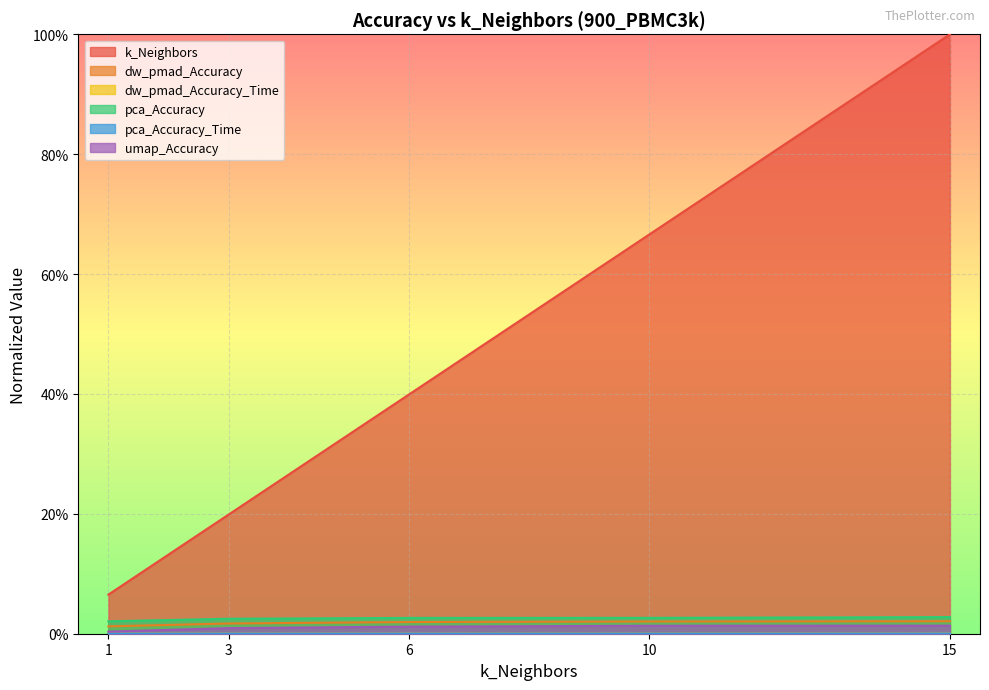

Count the number of categories in the chart.

5